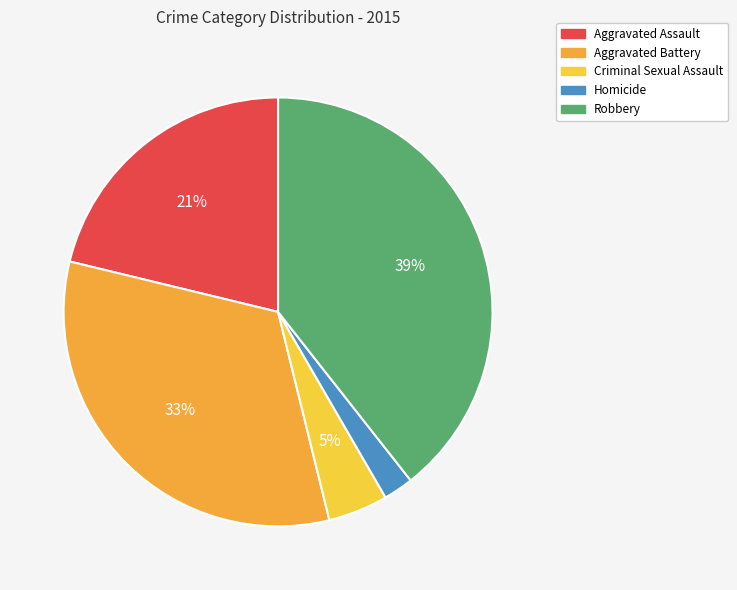

What is the smallest slice in the pie chart?

Homicide